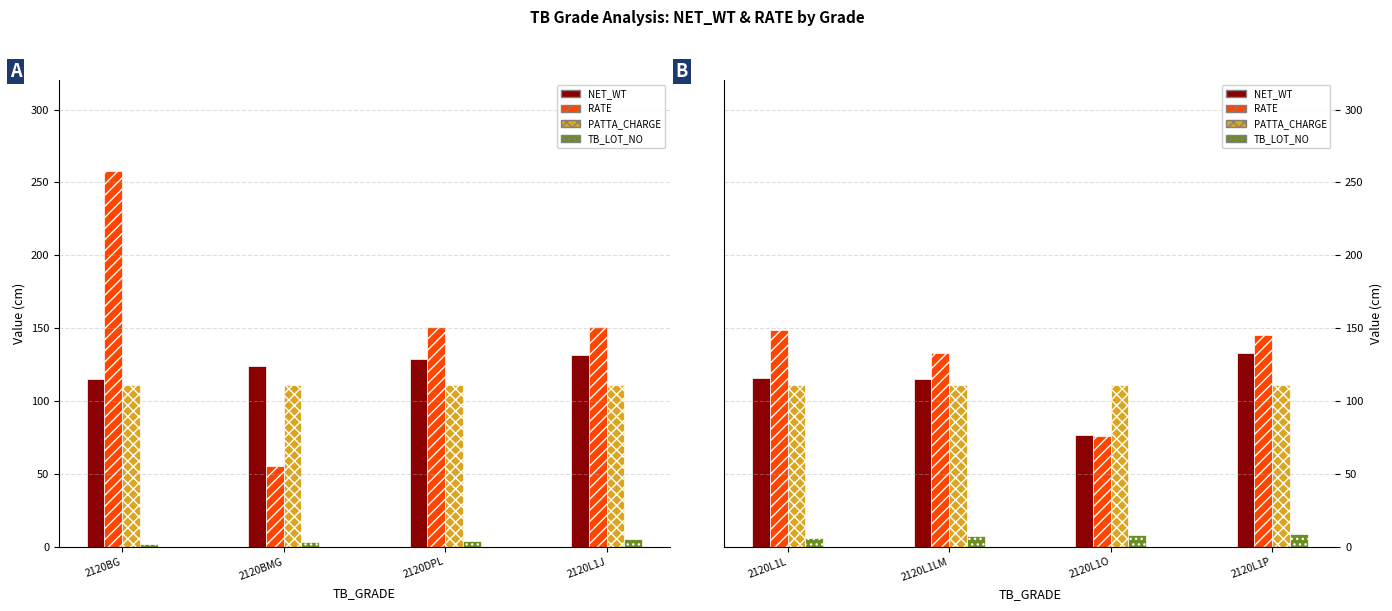

Which series has the widest spread of values?

RATE